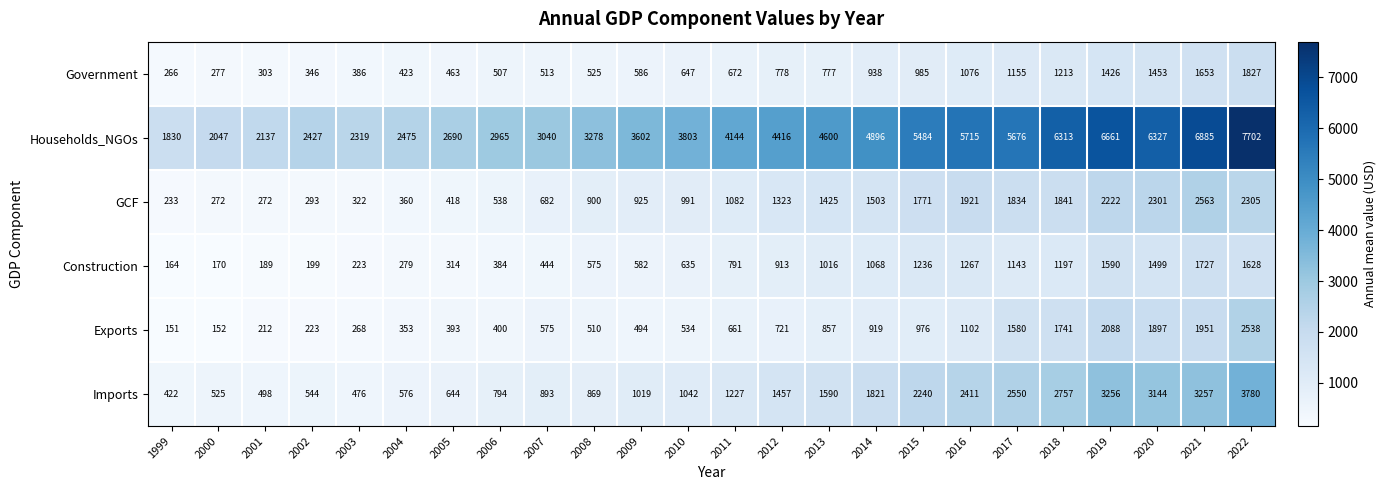

What is the total value across all series at 2019?

17243